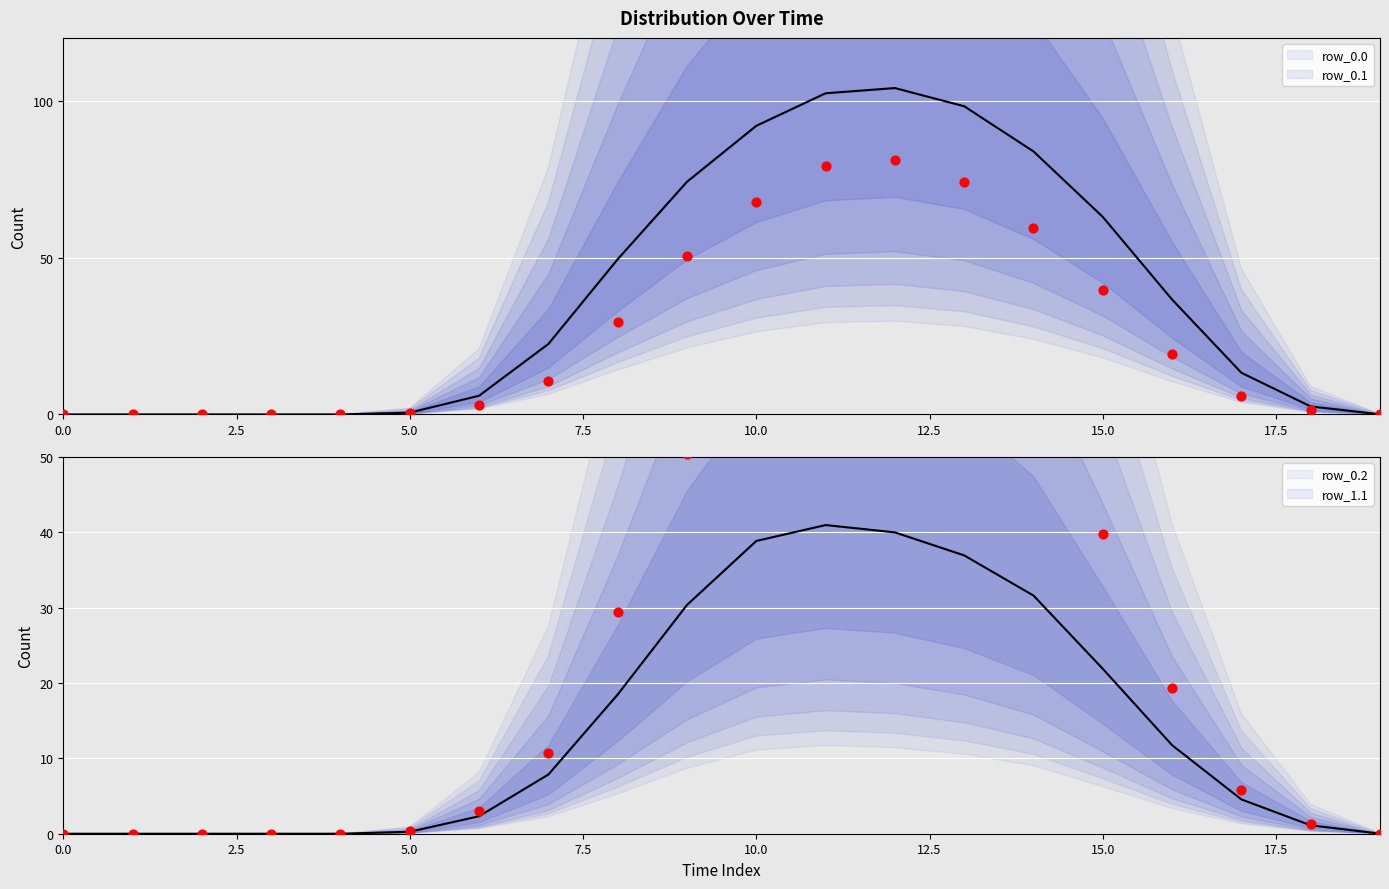

Which series has the largest total across all categories?

row_0.0